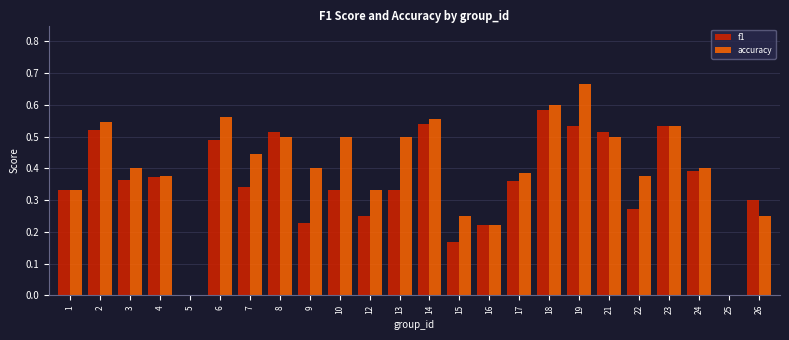

Between 8 and 22, which series saw the biggest shift?

f1